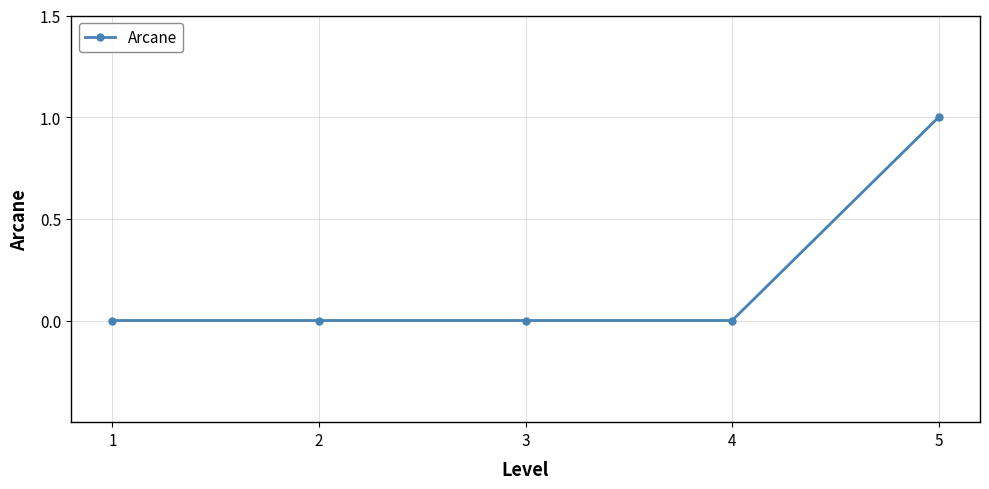

How many categories are shown in the chart?

5